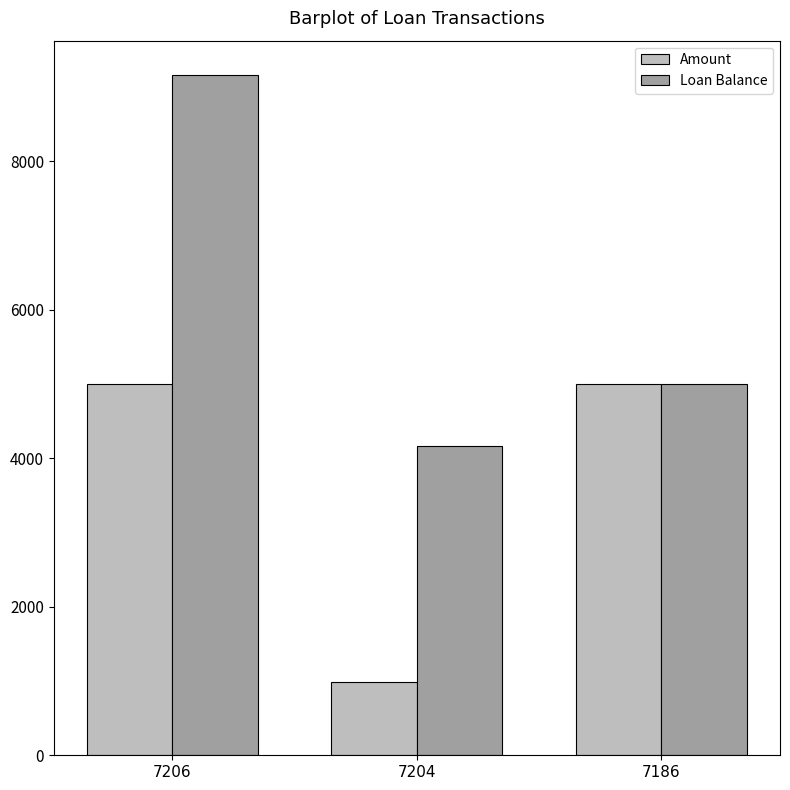

The value of Loan Balance at 7186 is 1471.4. True or false?

False